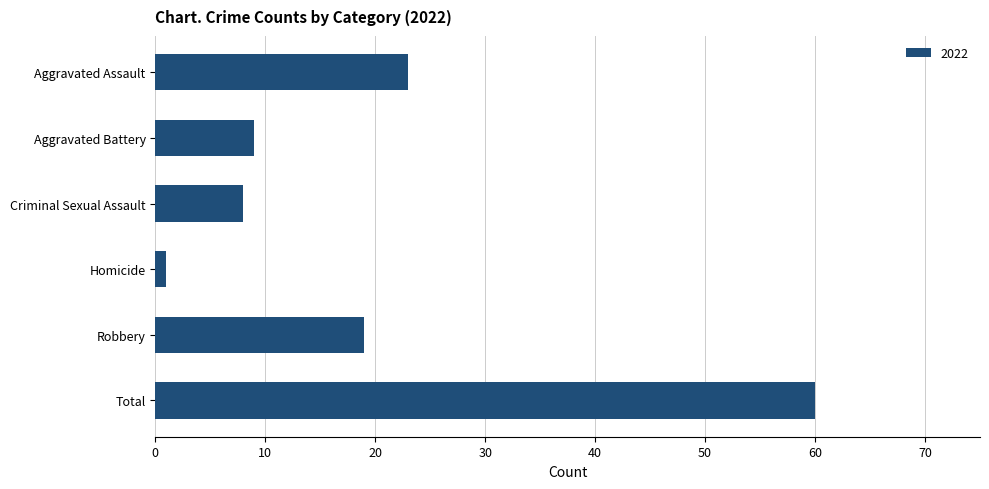

What is the change in value from Aggravated Assault to Homicide?

-22